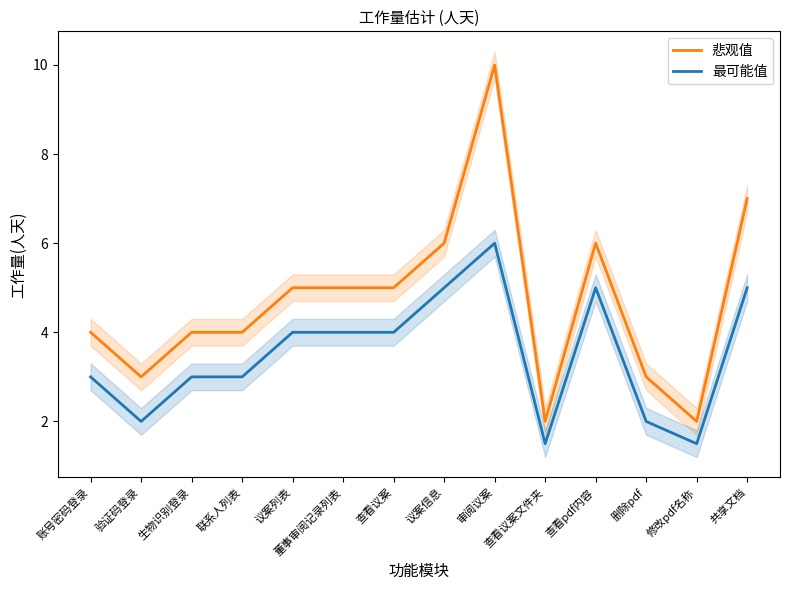

What is the difference between the second highest and minimum values in the 悲观值 series?

5.0